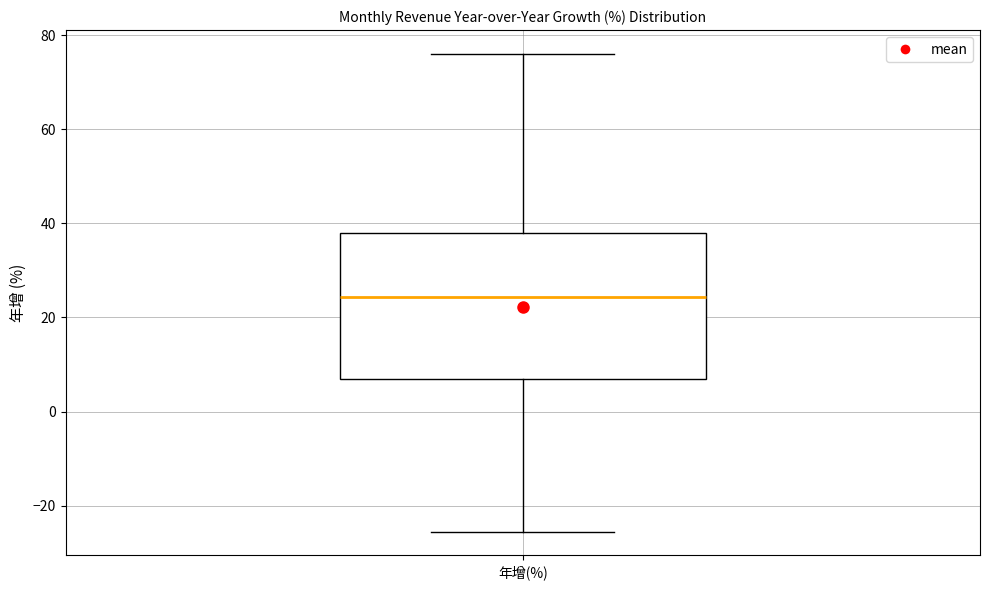

Where is the upper edge of the box for 年增(%) on the y-axis? The values are not printed on the chart, so give them approximately, as read against the axis.

38